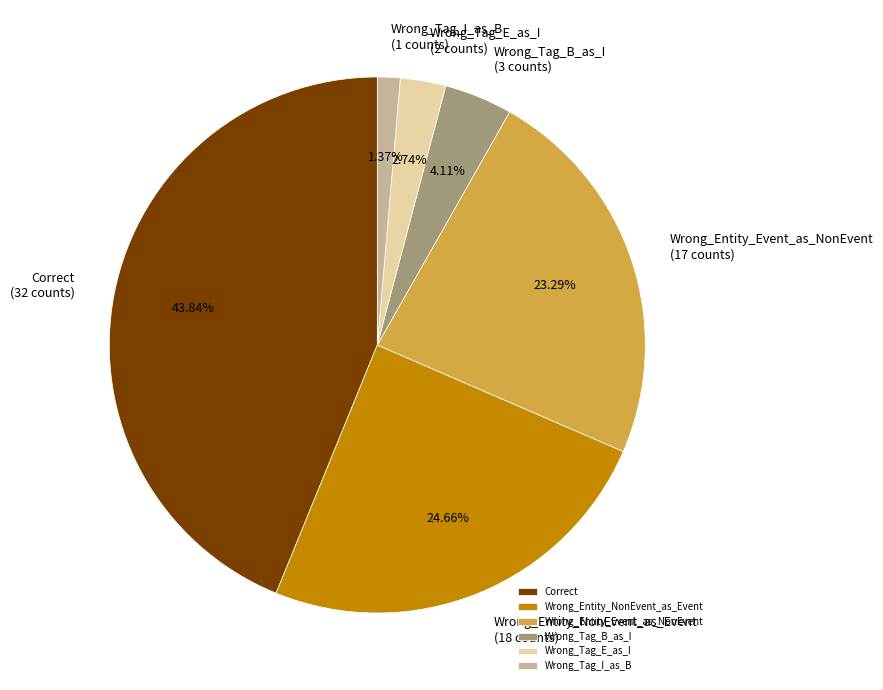

How many slices are in this pie chart?

6